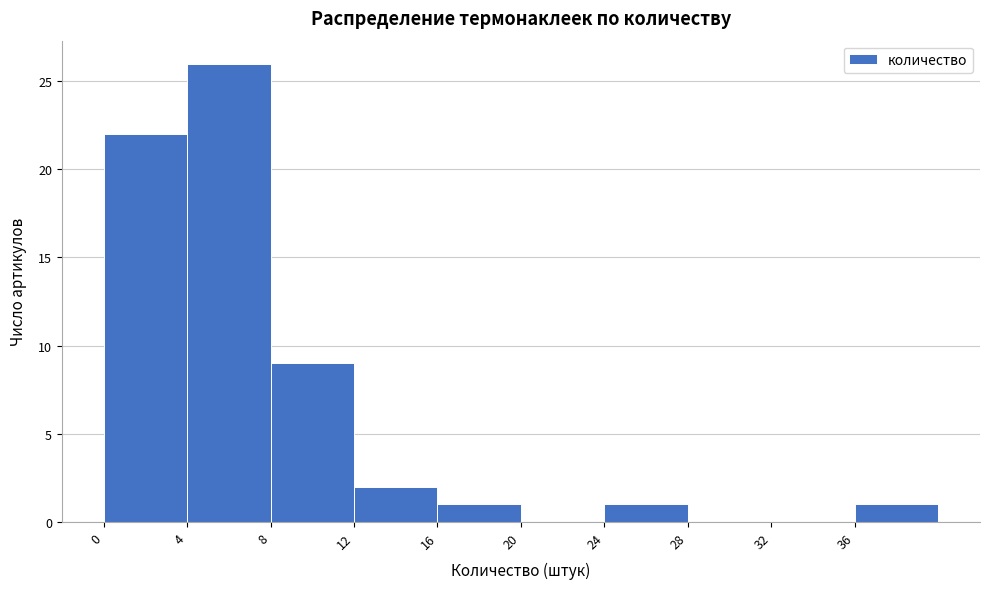

What is the height of the bar covering 8 to 12 on the x-axis? The values are not printed on the chart, so give them approximately, as read against the axis.

9